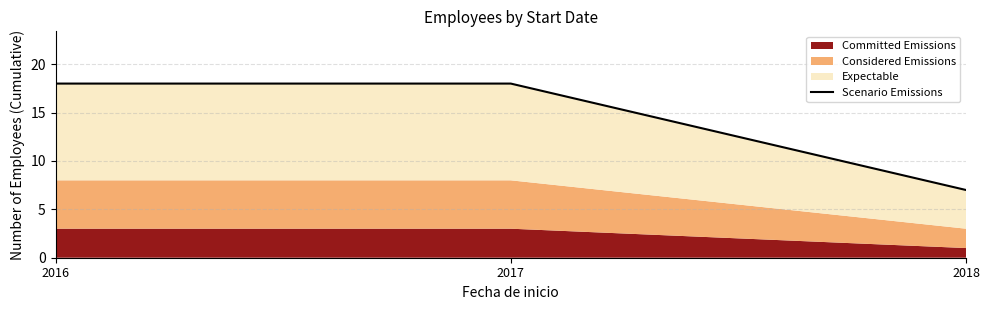

What is the difference between the values at 2018 and 2016?

11